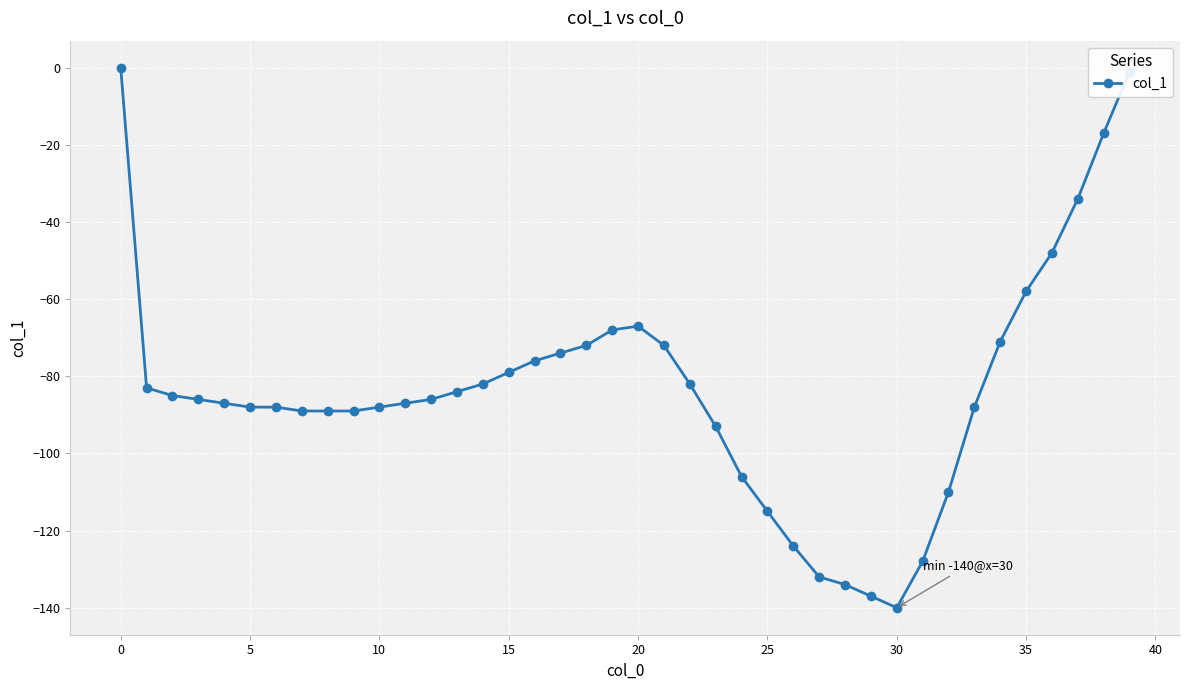

What is the average value?

-83